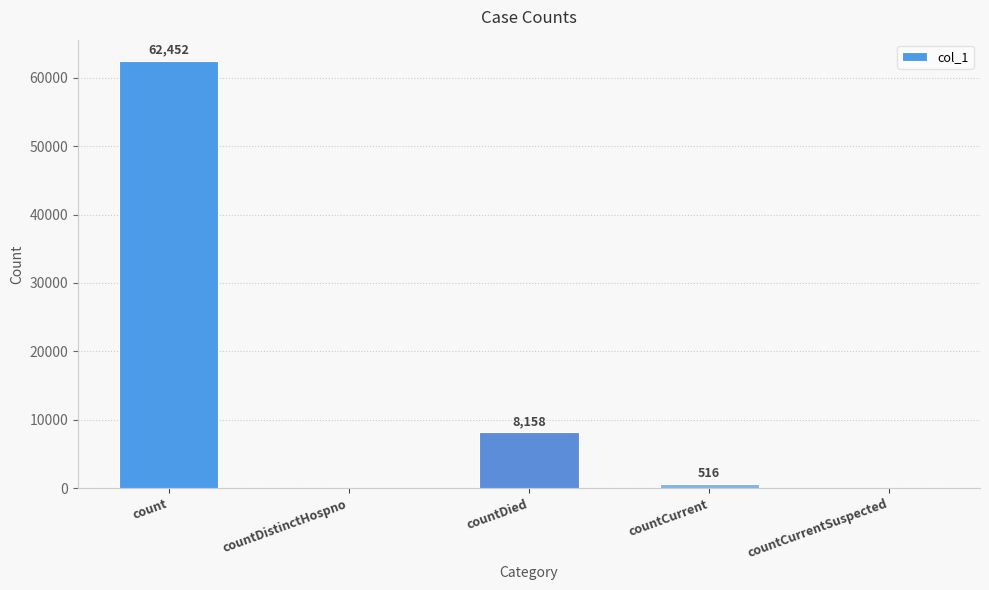

Reading right to left, what are all the values shown in this chart?

0	516	8158	0	62452